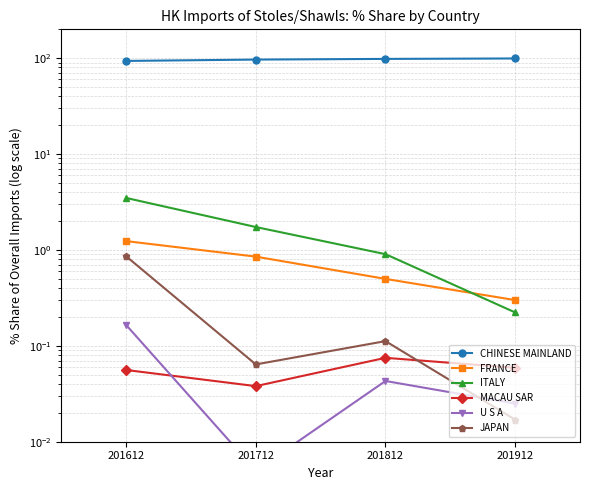

Count the number of data series in this chart.

6